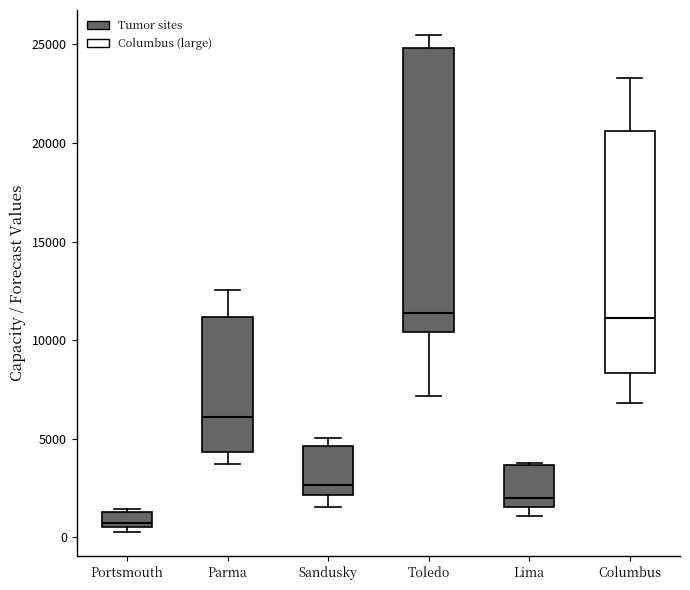

Reading left to right, read every box against the y-axis: the position of its median line, the range the box covers, and the ends of its whiskers. The values are not printed on the chart, so give them approximately, as read against the axis.

Portsmouth: median 500 (just above the box's lower edge), box 500 to 1500, whiskers 500 (just below the box's lower edge) to 1500 (just above the box's upper edge)
Parma: median 6000, box 4500 to 11000, whiskers 3500 to 12500
Sandusky: median 2500, box 2000 to 4500, whiskers 1500 to 5000
Toledo: median 11500, box 10500 to 25000, whiskers 7000 to 25500
Lima: median 2000, box 1500 to 3500, whiskers 1000 to 4000
Columbus: median 11000, box 8500 to 20500, whiskers 7000 to 23500